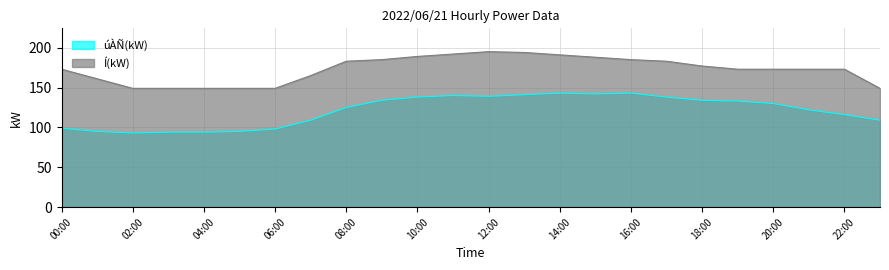

What is the label of the 23rd point from the left?

22:00